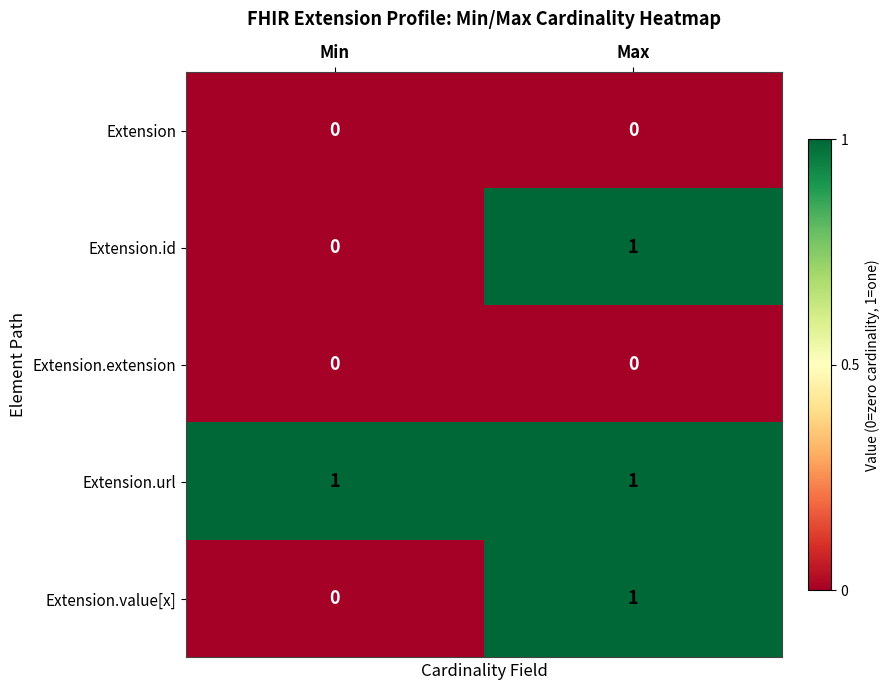

Which series has the largest total across all categories?

Extension.url